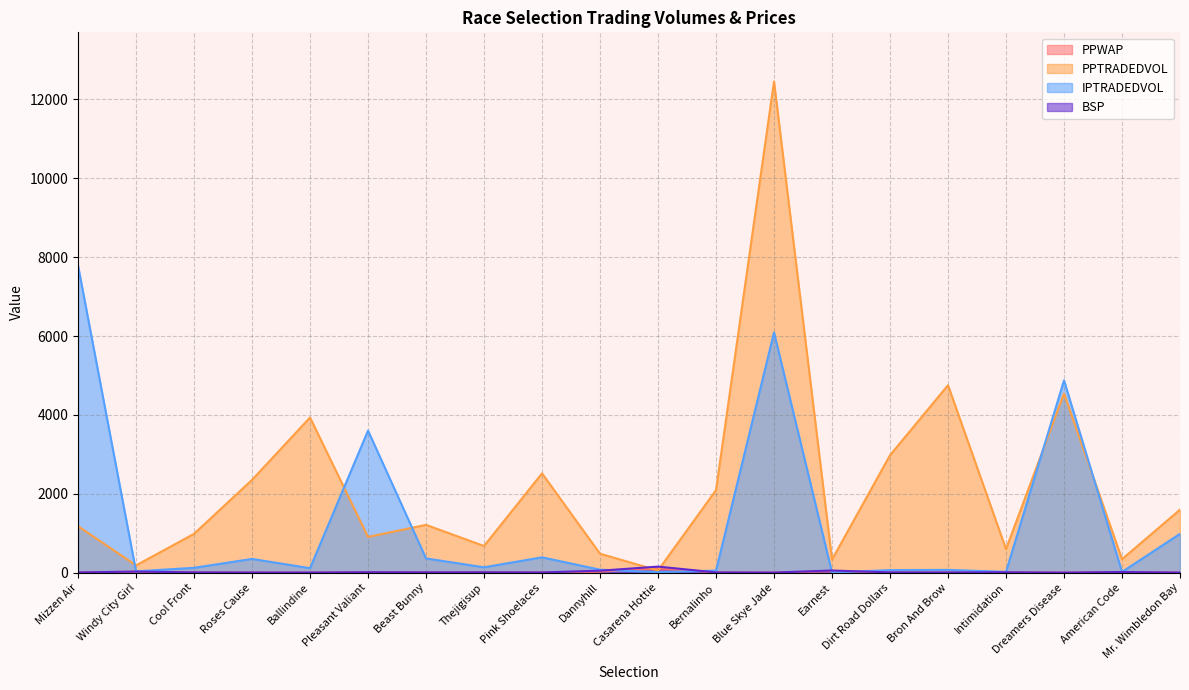

True or false: IPTRADEDVOL and PPTRADEDVOL intersect in this chart.

True